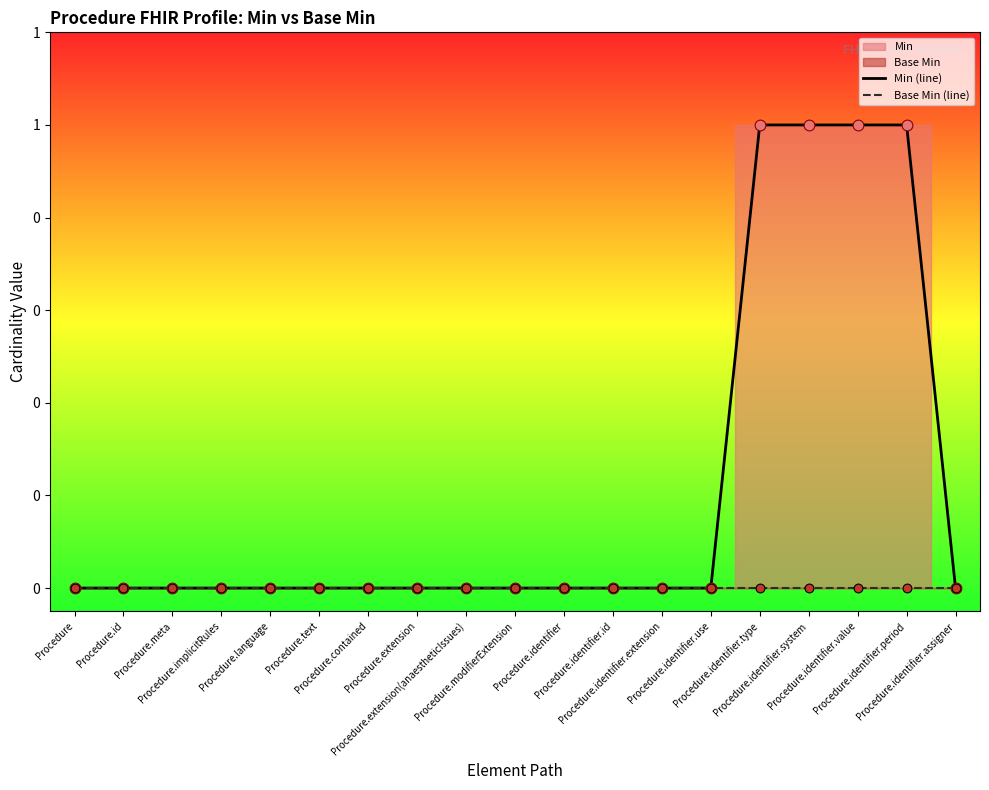

At which category is the sum across all series the highest?

Procedure.identifier.type